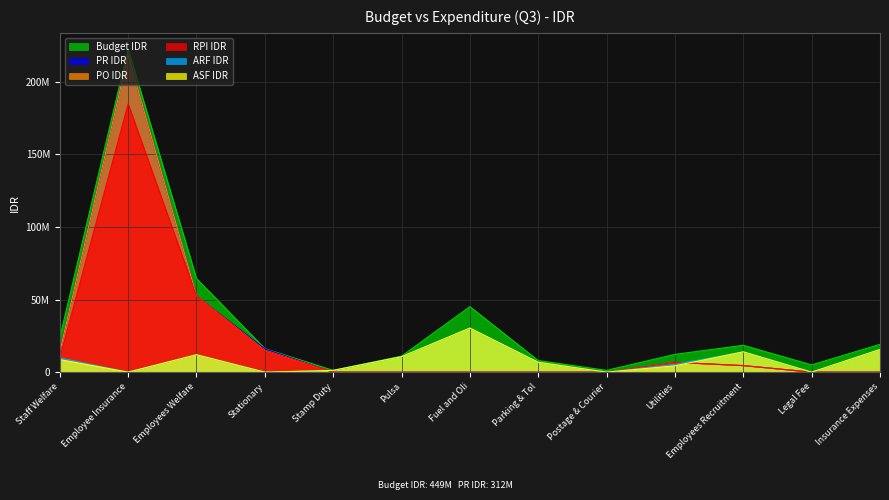

What is the value of the ARF IDR point at the 11th from the left?

14000000